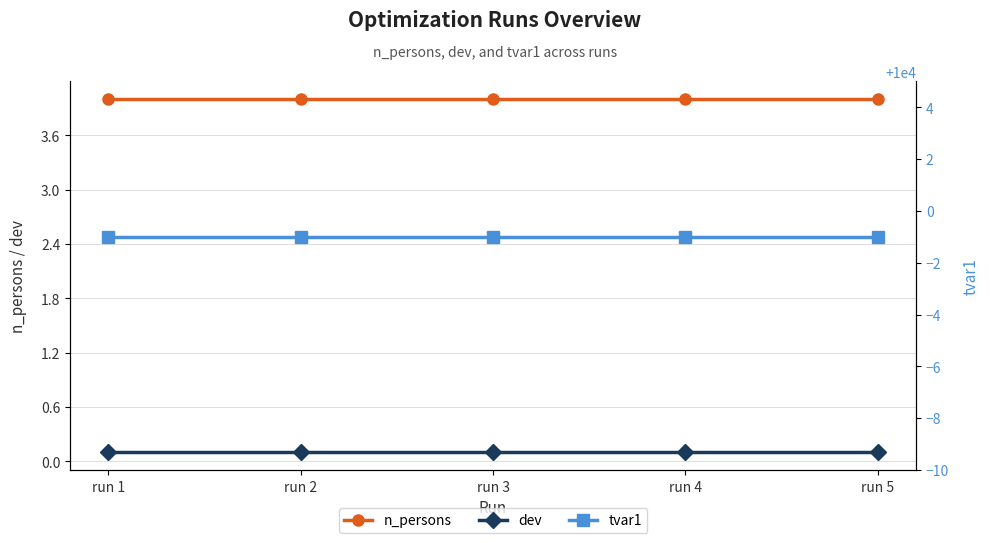

At which category does the chart reach its minimum across all series?

run 1